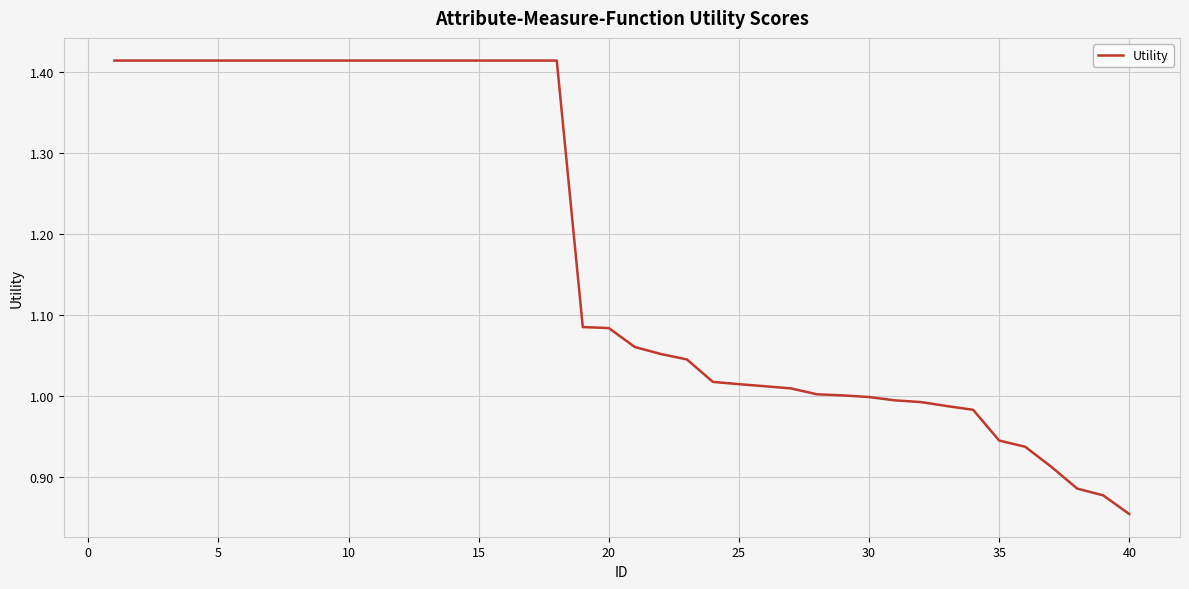

Count the number of data series in this chart.

1